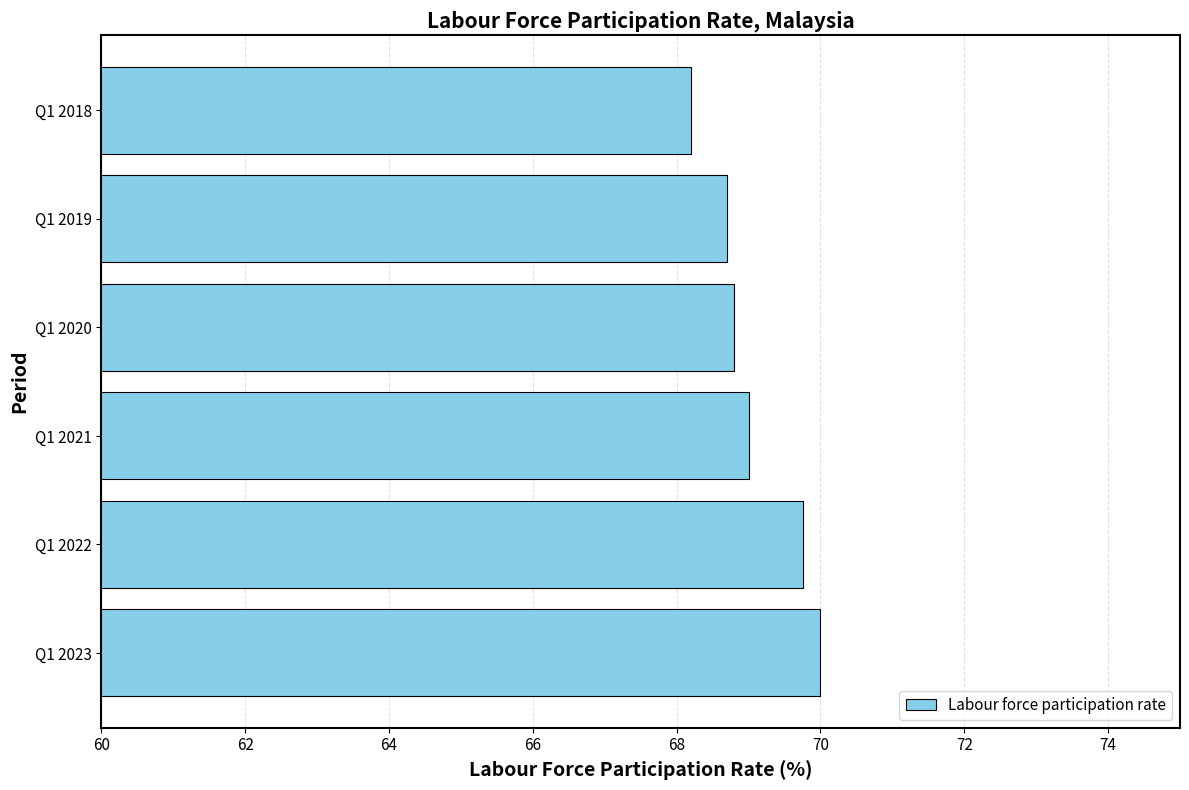

What is the difference between the second highest and second lowest values?

1.1